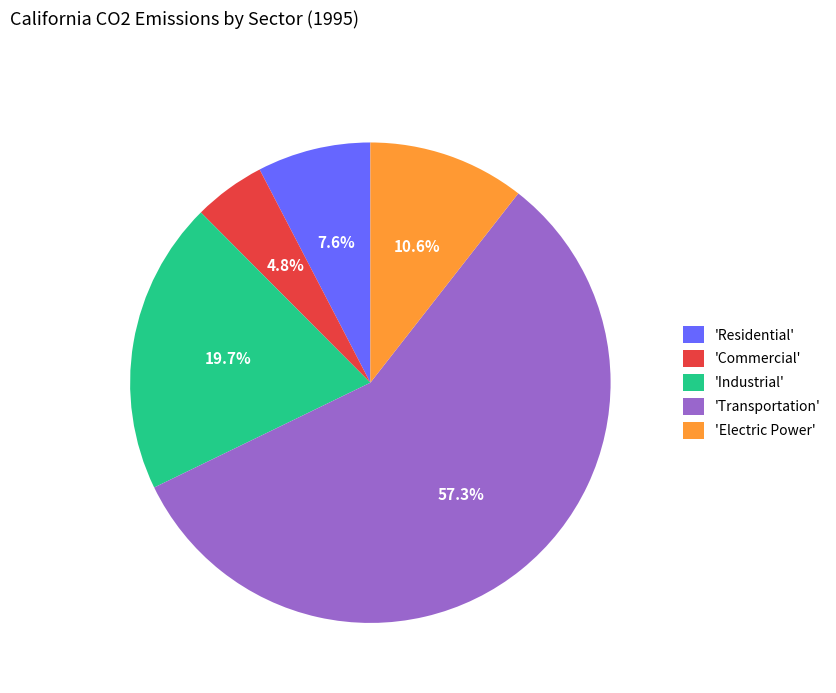

Rank the categories by value from highest to lowest.

'Transportation', 'Industrial', 'Electric Power', 'Residential', 'Commercial'